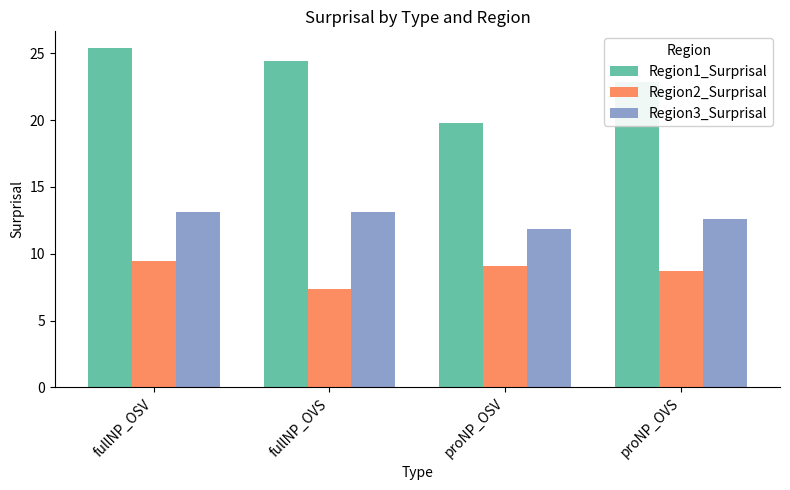

What are all the series names shown in the legend?

Region1_Surprisal, Region2_Surprisal, Region3_Surprisal